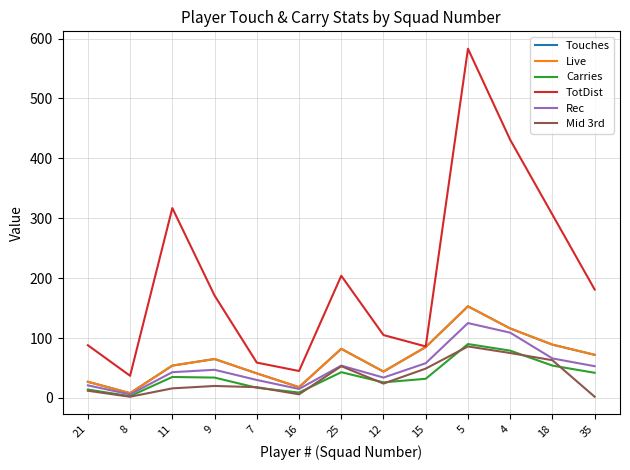

At which label does Rec reach its peak?

5